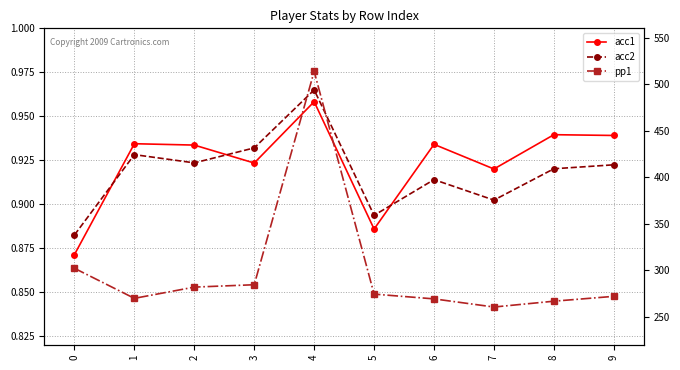

What is the minimum value for acc1?

0.9